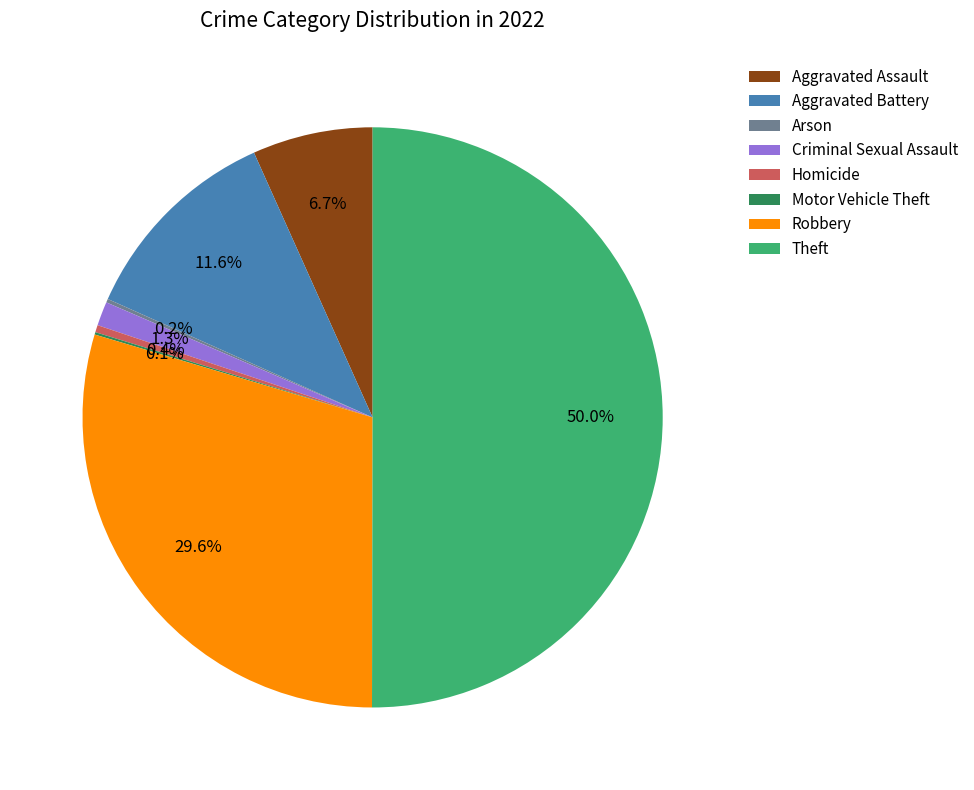

Which category accounts for the majority?

Theft